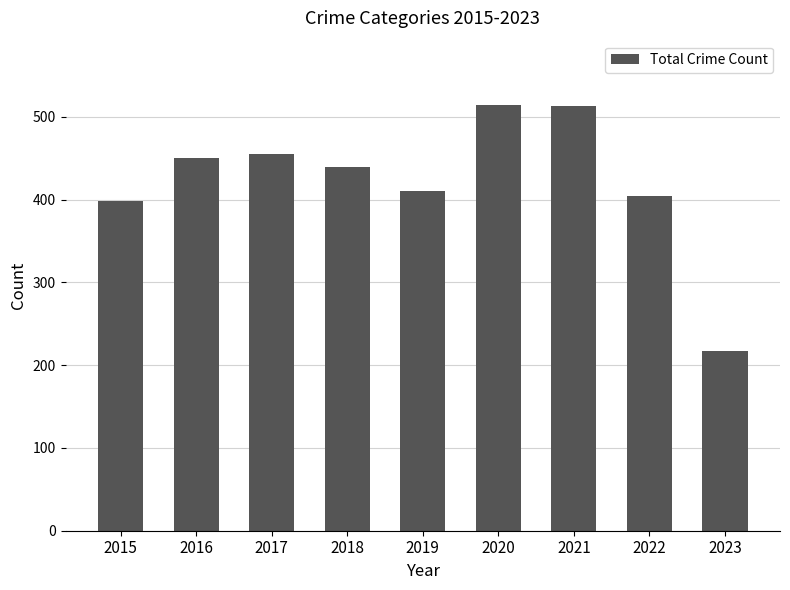

Is it true that the value at 2019 is 82?

False